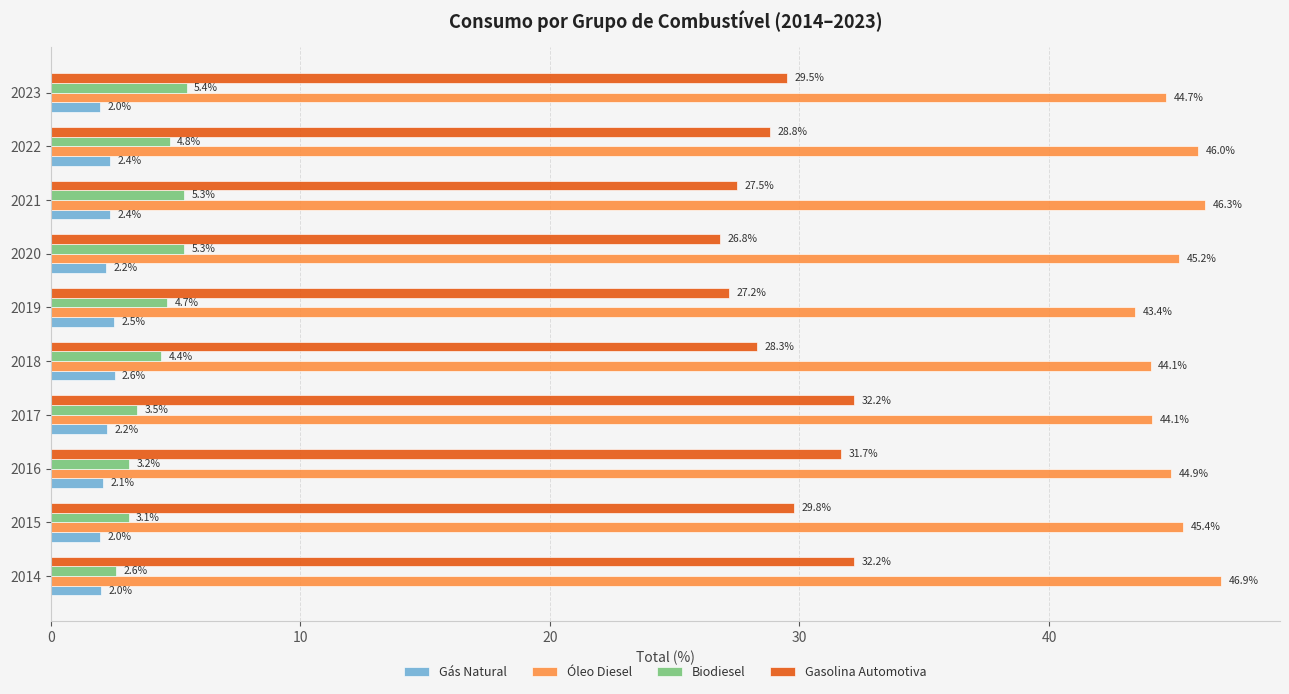

What is the difference between the maximum and minimum values in the Gasolina Automotiva series?

5.4